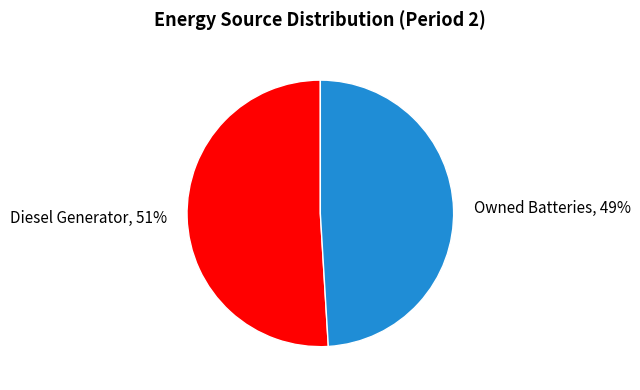

Which category has the biggest portion of the pie?

Diesel Generator, 51%